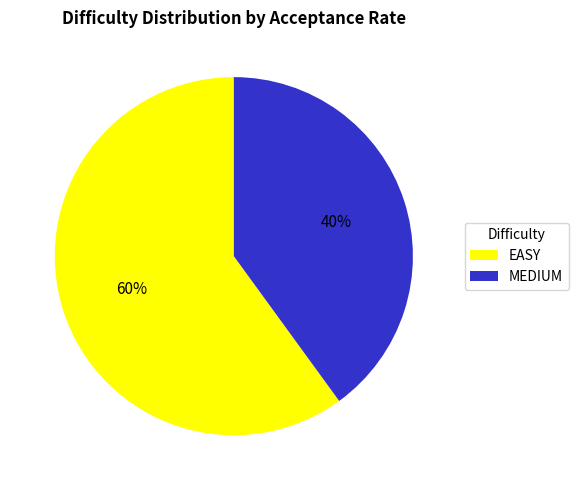

Is the sum of MEDIUM and EASY greater than half?

Yes